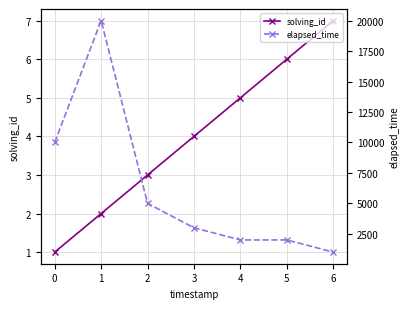

What is the average value of the solving_id series?

4